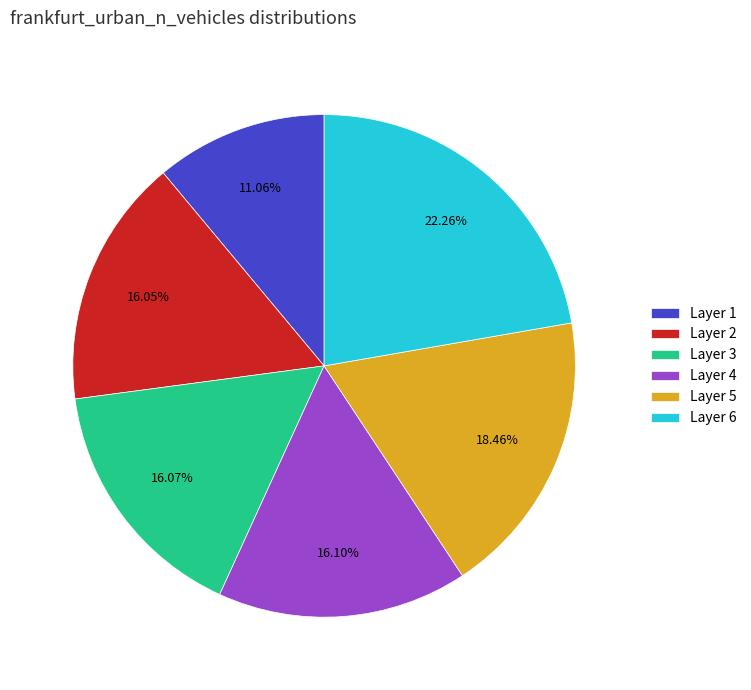

Count the number of slices in the pie.

6